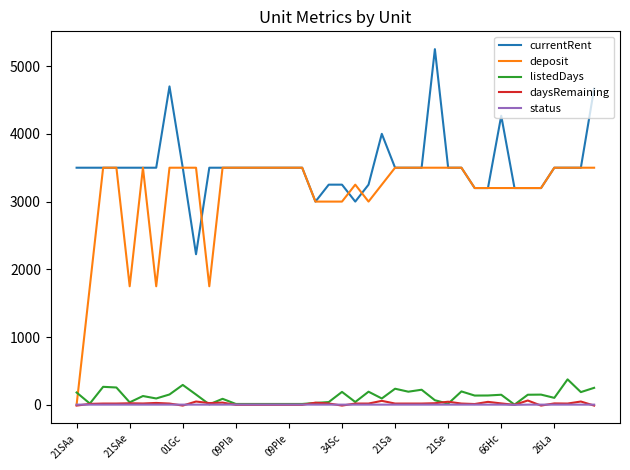

How many lines are shown in the chart?

5